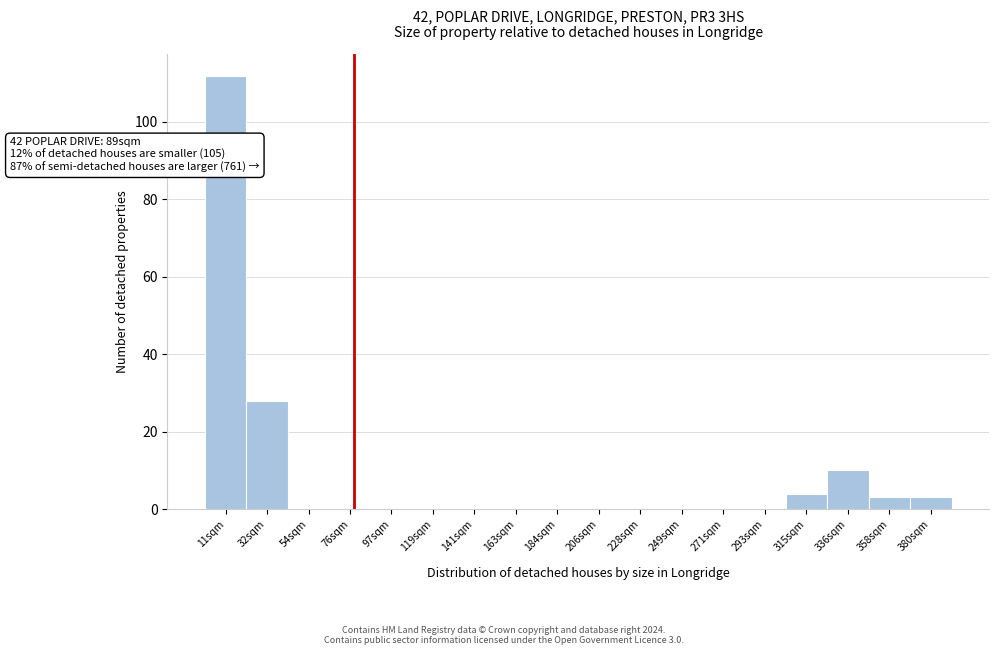

Reading left to right, transcribe all the data shown in this chart.

11sqm=112	32sqm=28	54sqm=0	76sqm=0	97sqm=0	119sqm=0	141sqm=0	163sqm=0	184sqm=0	206sqm=0	228sqm=0	249sqm=0	271sqm=0	293sqm=0	315sqm=4	336sqm=10	358sqm=3	380sqm=3